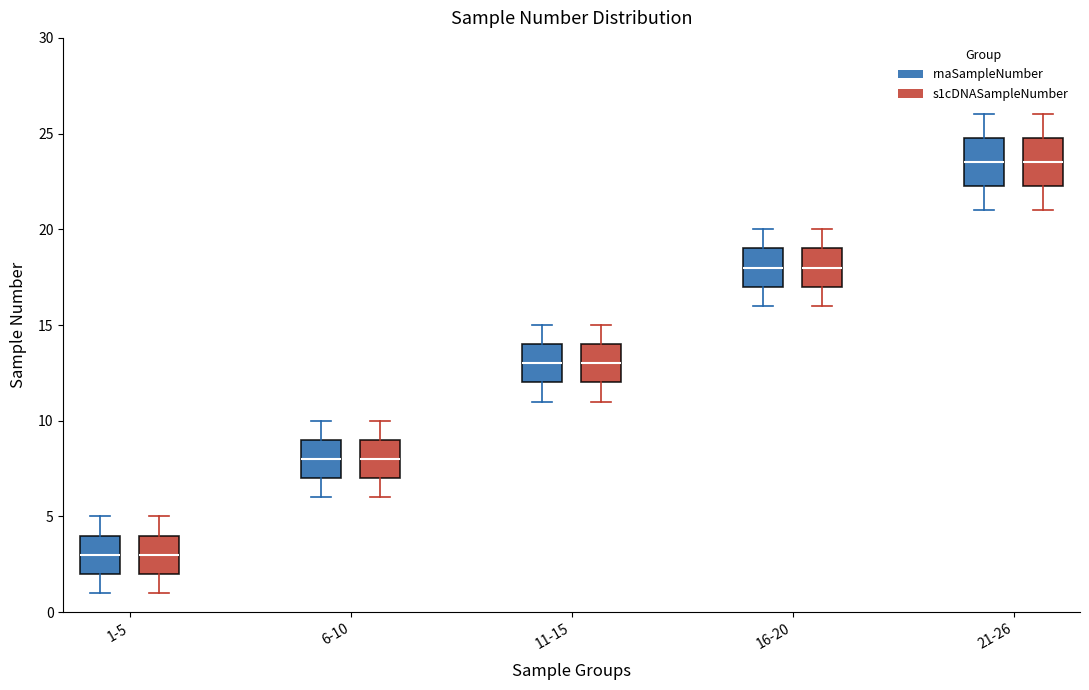

Reading left to right, transcribe this box plot: for each box, give where its median line is, the range the box spans, and where its two whiskers end, as read against the y-axis. The values are not printed on the chart, so give them approximately, as read against the axis.

1-5 (rnaSampleNumber): median 3.0, box 2.0 to 4.0, whiskers 1.0 to 5.0
1-5 (s1cDNASampleNumber): median 3.0, box 2.0 to 4.0, whiskers 1.0 to 5.0
6-10 (rnaSampleNumber): median 8.0, box 7.0 to 9.0, whiskers 6.0 to 10.0
6-10 (s1cDNASampleNumber): median 8.0, box 7.0 to 9.0, whiskers 6.0 to 10.0
11-15 (rnaSampleNumber): median 13.0, box 12.0 to 14.0, whiskers 11.0 to 15.0
11-15 (s1cDNASampleNumber): median 13.0, box 12.0 to 14.0, whiskers 11.0 to 15.0
16-20 (rnaSampleNumber): median 18.0, box 17.0 to 19.0, whiskers 16.0 to 20.0
16-20 (s1cDNASampleNumber): median 18.0, box 17.0 to 19.0, whiskers 16.0 to 20.0
21-26 (rnaSampleNumber): median 23.5, box 22.5 to 25.0, whiskers 21.0 to 26.0
21-26 (s1cDNASampleNumber): median 23.5, box 22.5 to 25.0, whiskers 21.0 to 26.0